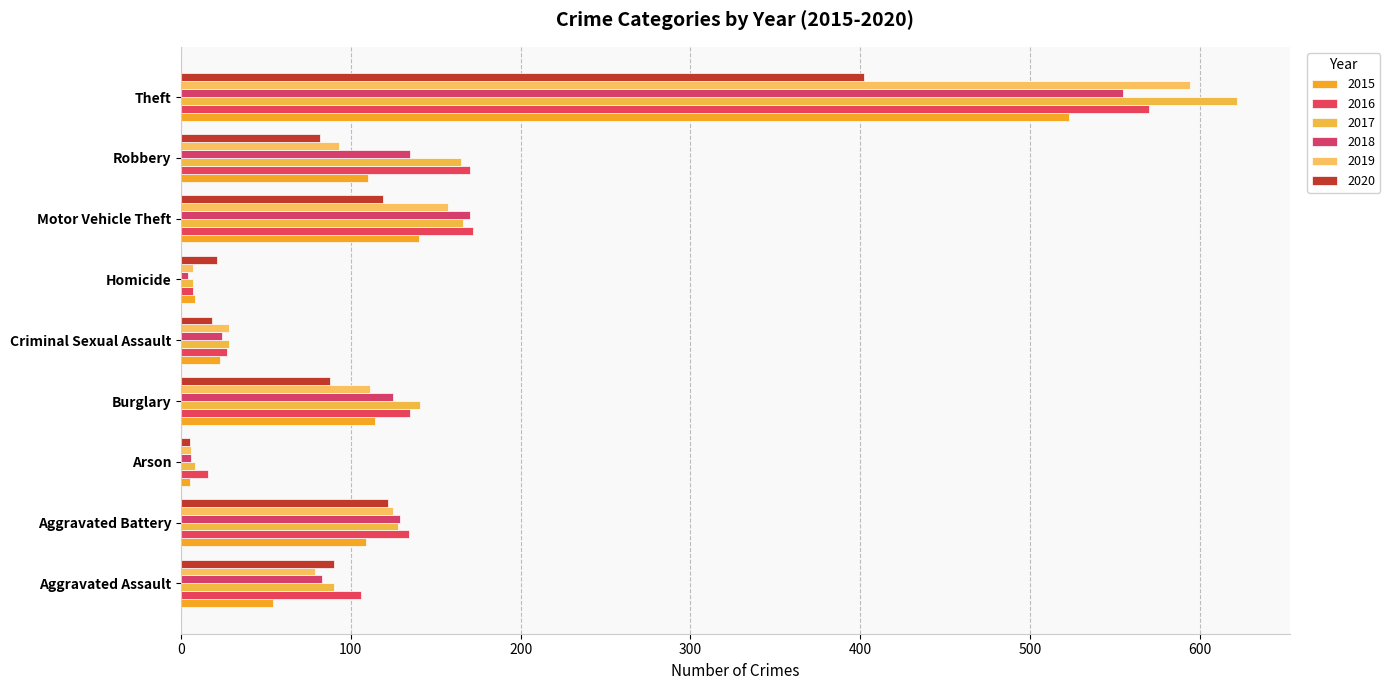

At which label does 2018 reach its minimum?

Homicide